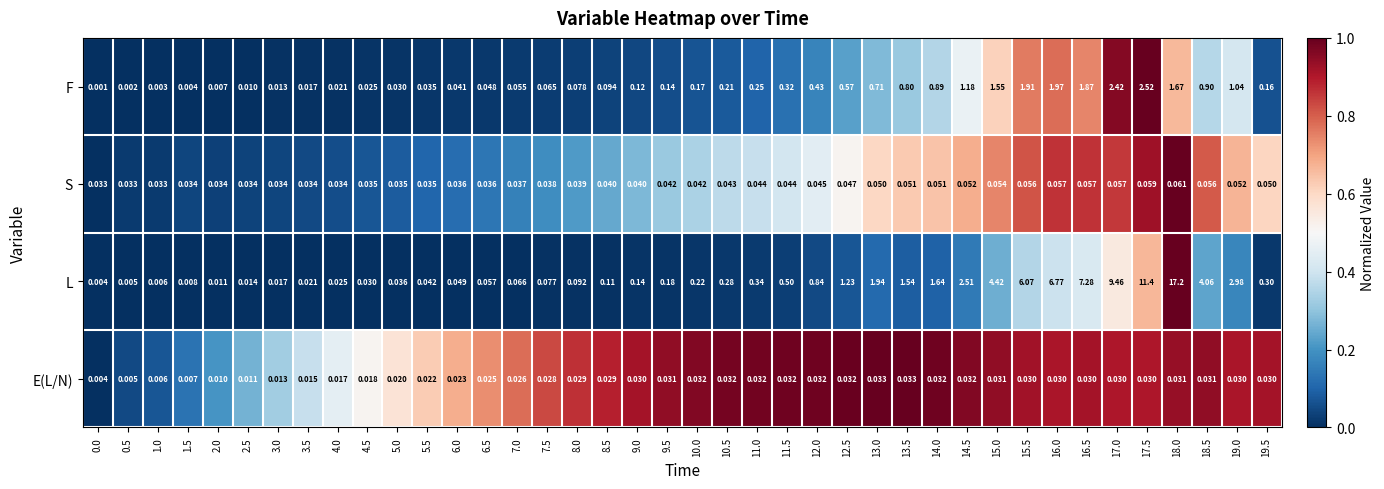

At 11.5, list the series in order from smallest to largest.

E(L/N), S, F, L